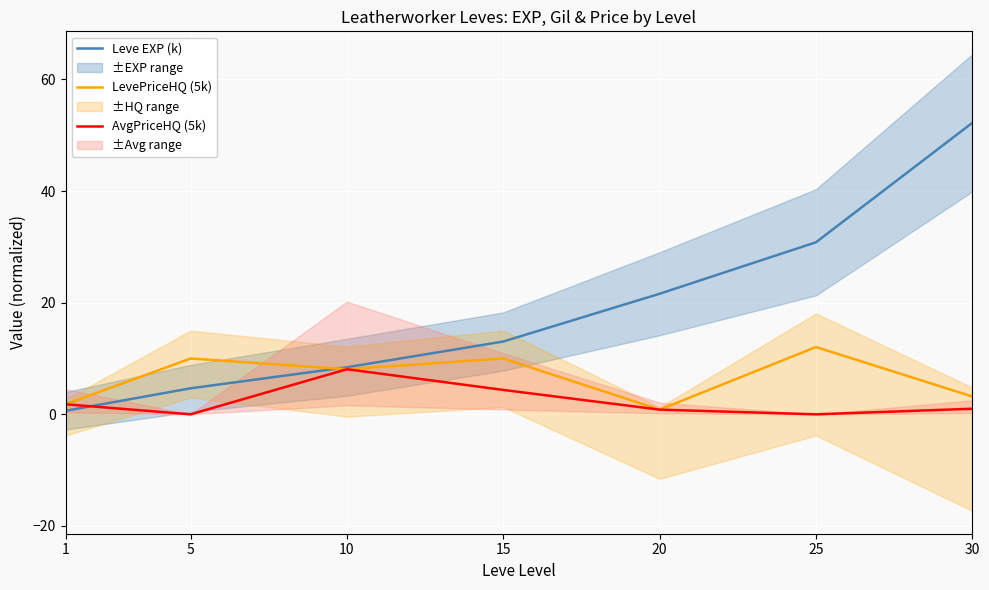

Which series changed the most between 1 and 10?

Leve EXP (k)